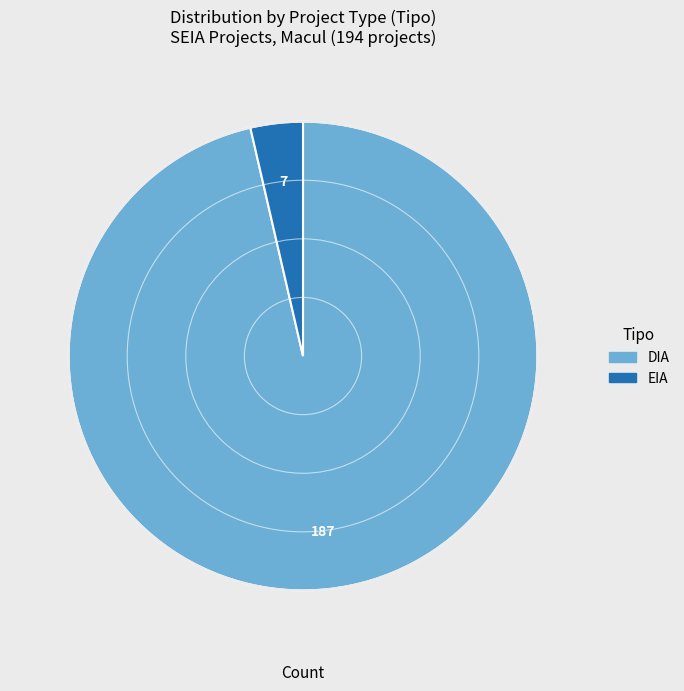

What is the smallest slice in the pie chart?

EIA